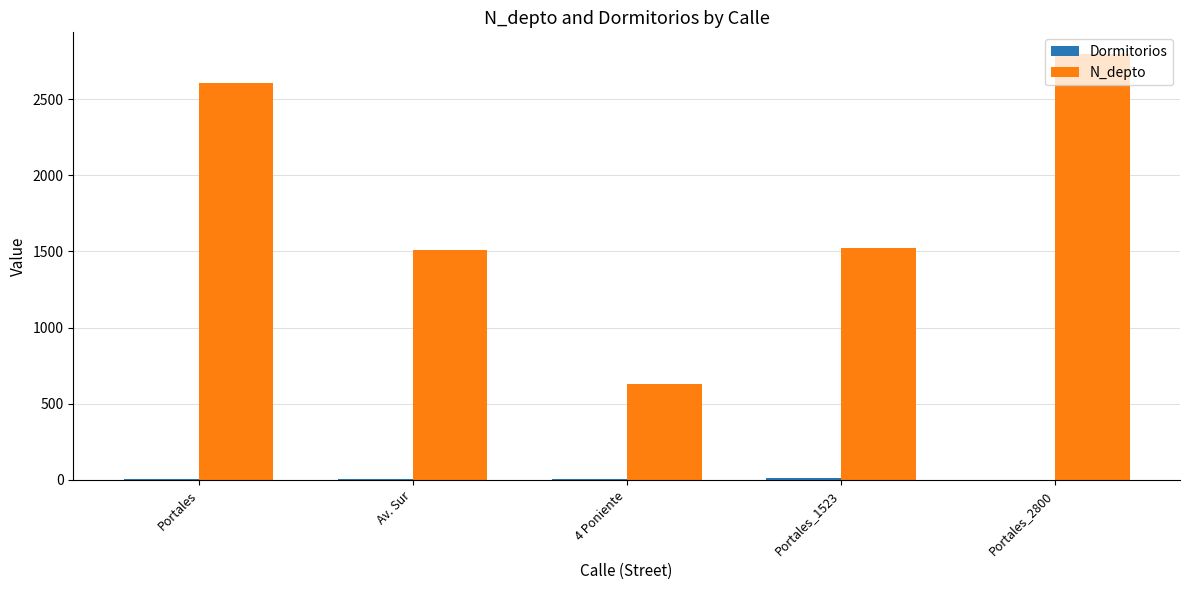

The N_depto series shows 2138 at Portales_1523. True or false?

False